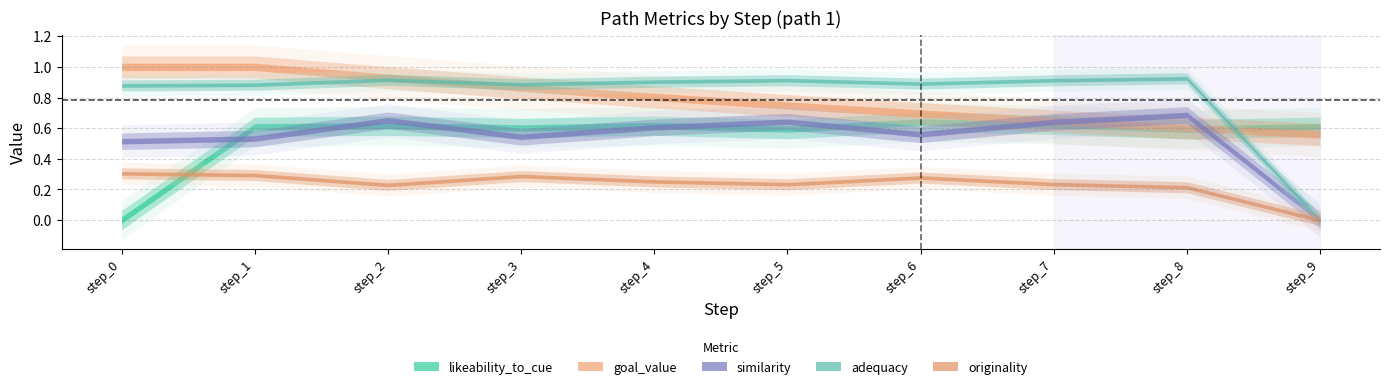

How many positive values does the adequacy series have?

9